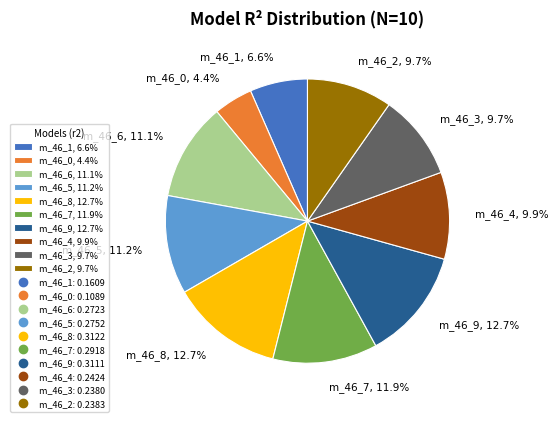

Does m_46_6, 11.1% represent more than half of the total?

No